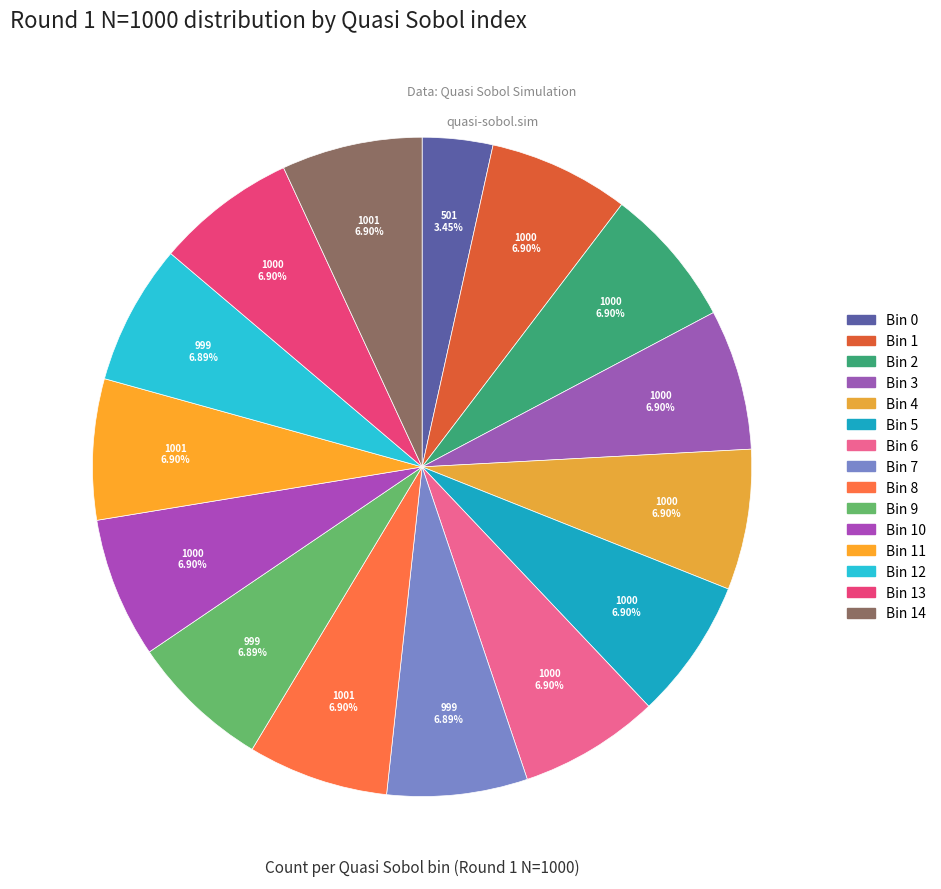

How many segments does this pie chart have?

15